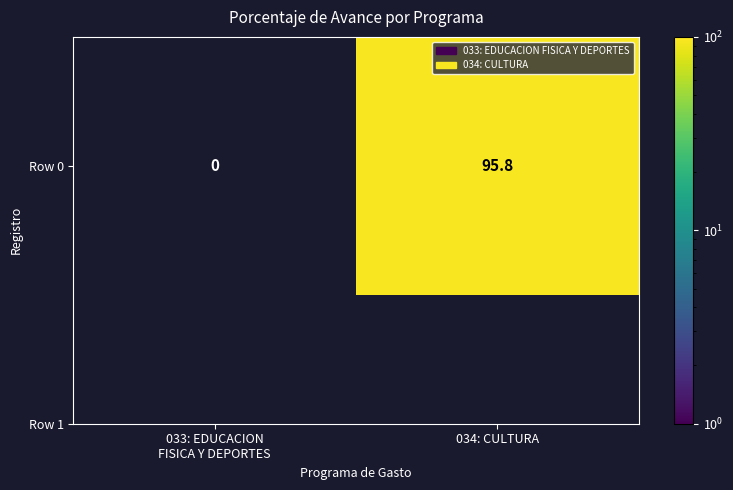

List the labels in order of value, smallest first.

033: EDUCACION
FISICA Y DEPORTES, 034: CULTURA